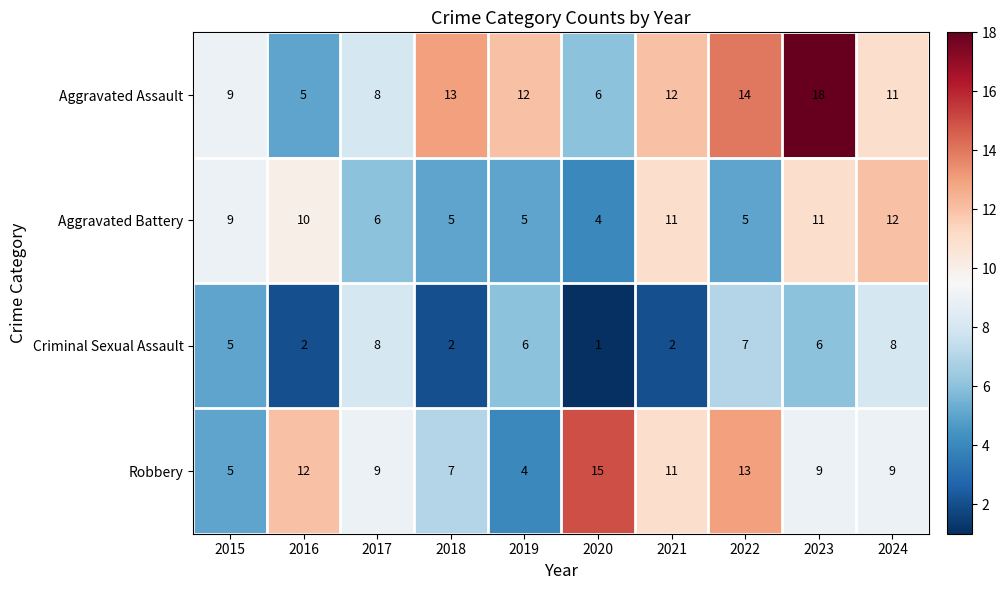

What is the average value of the Aggravated Assault series?

11